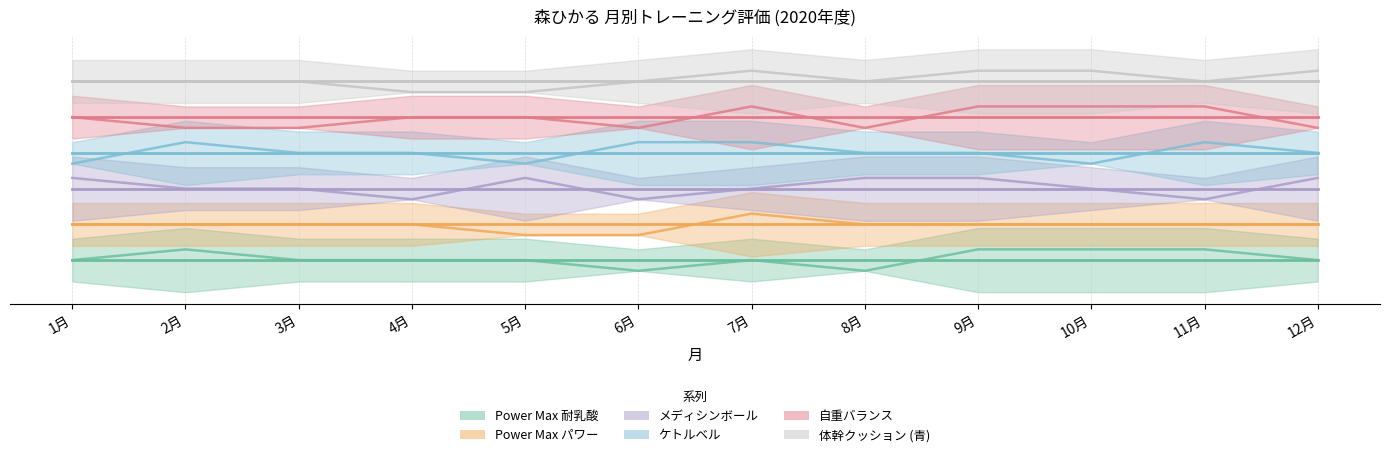

What is the spread (max minus min) of values at 7月?

3.2